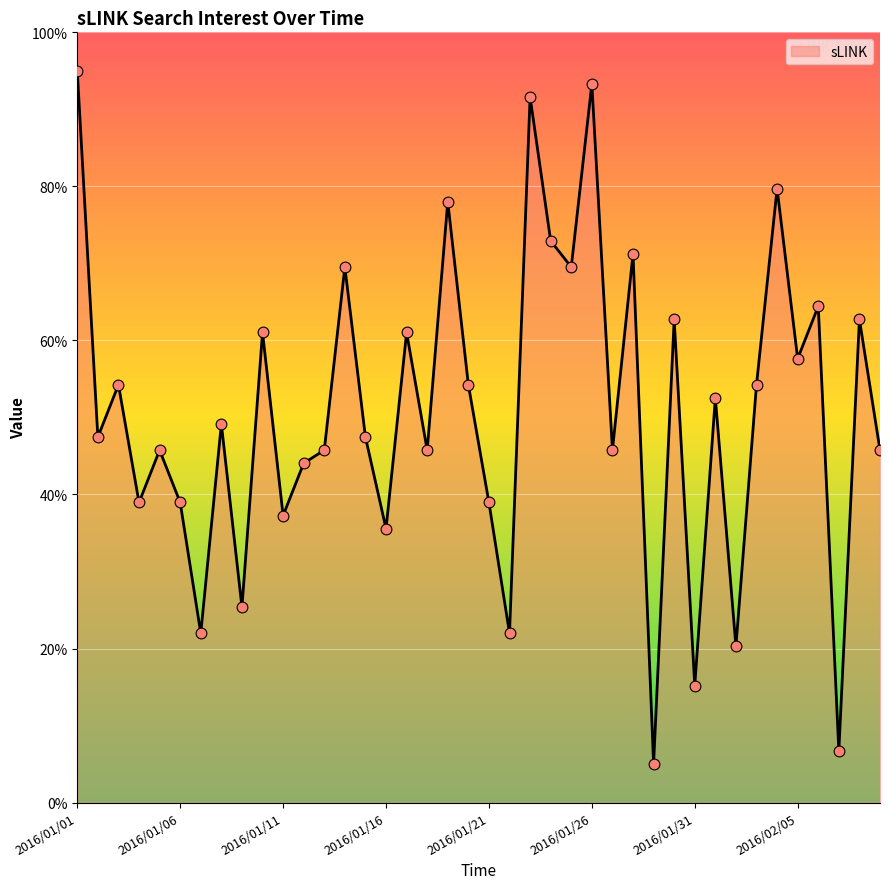

What is the minimum value shown in the chart?

5.0